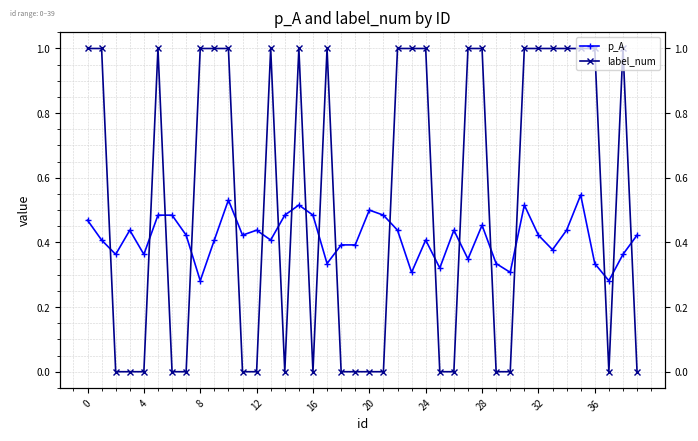

Between 33 and 14, which is larger?

14